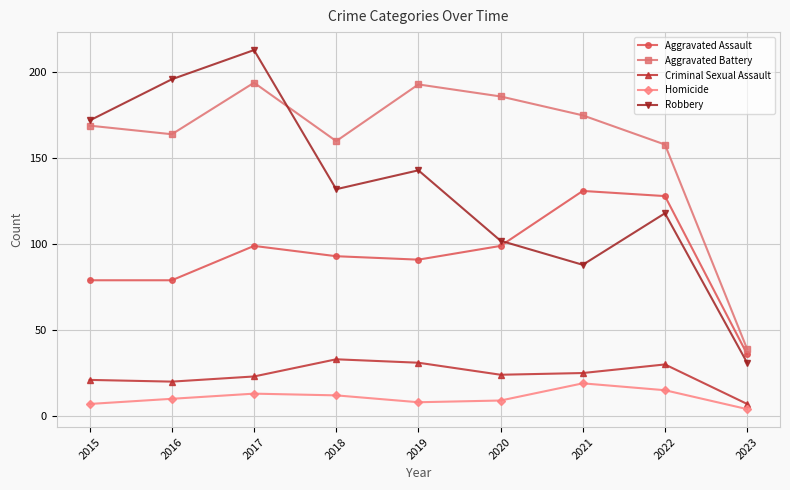

At which category is the sum across all series the highest?

2017